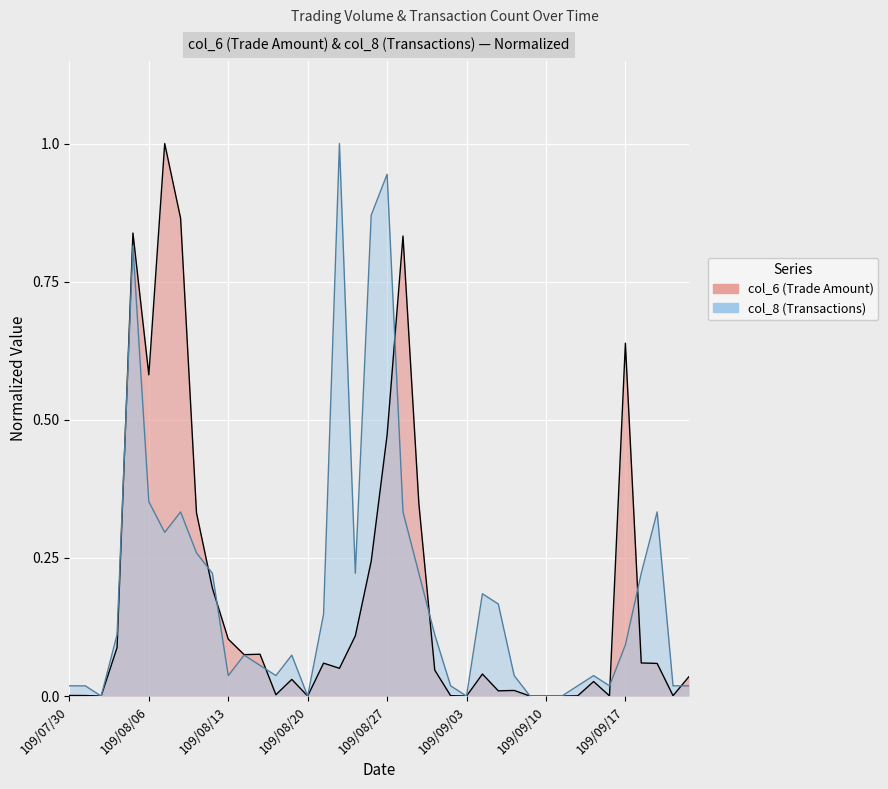

Rank the series by their maximum value, from lowest to highest.

col_6, col_8